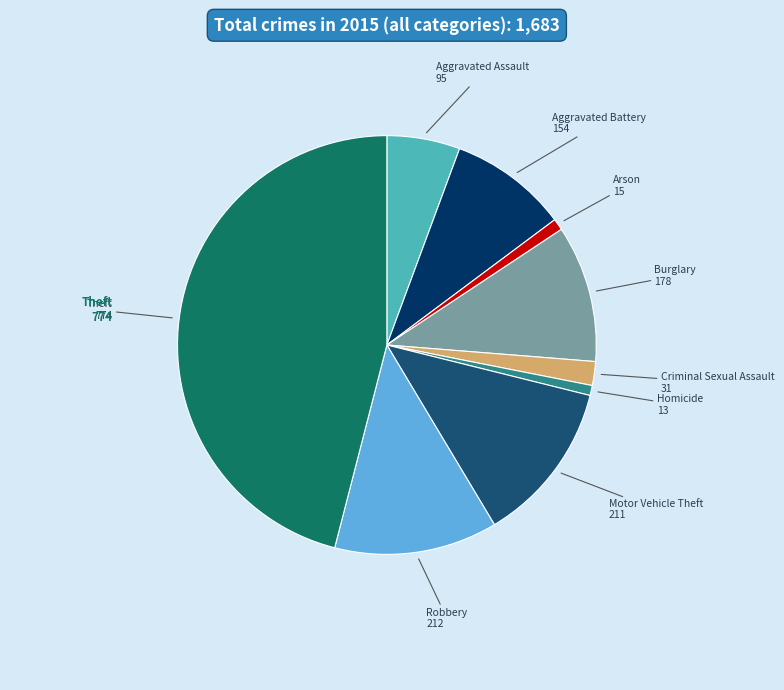

Is there a majority slice in this chart?

No